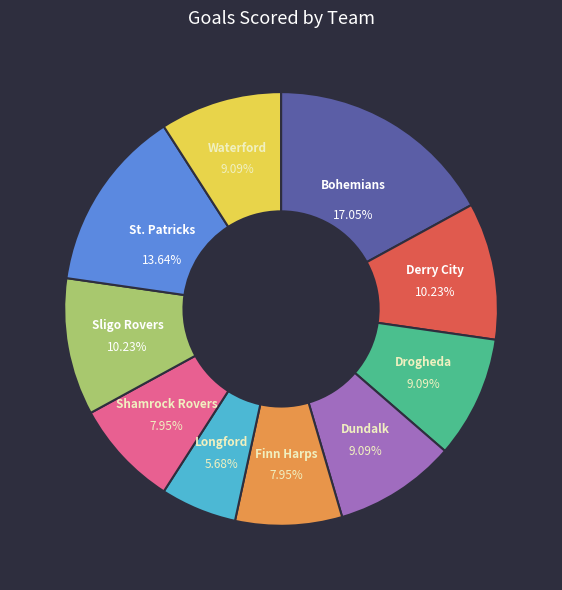

Does Bohemians represent more than half of the total?

No